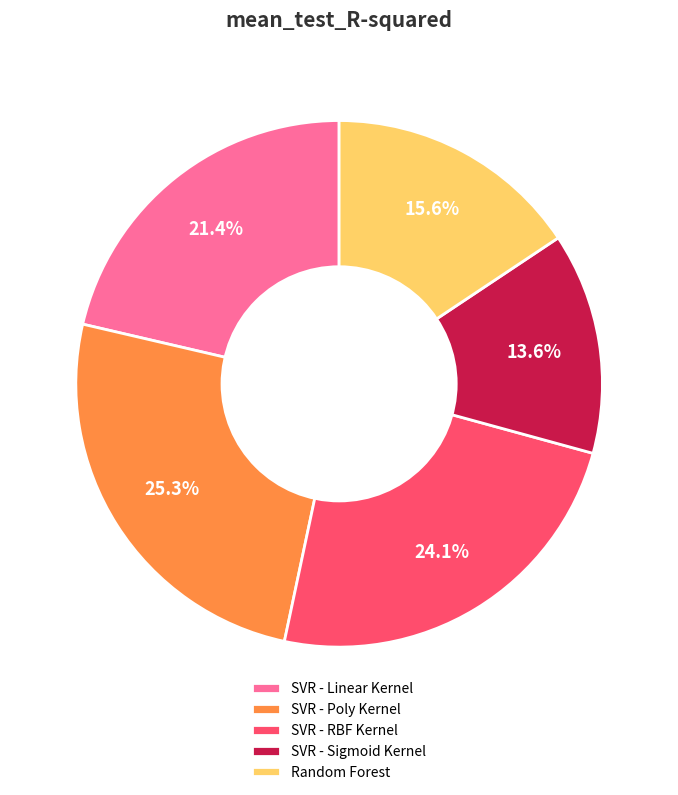

Between SVR - Linear Kernel and SVR - Poly Kernel, which is larger?

SVR - Poly Kernel